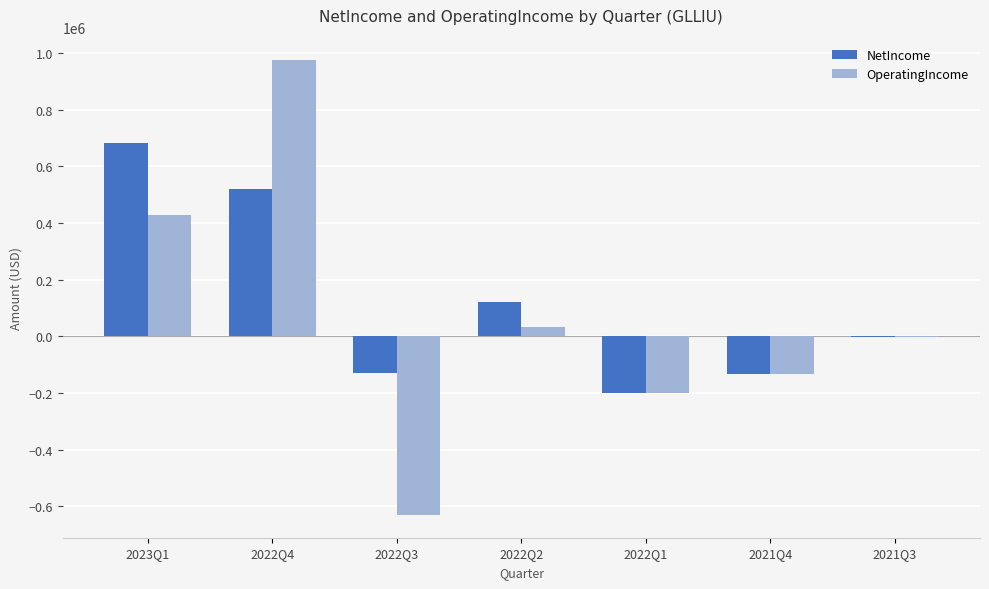

Which series changed the most between 2022Q3 and 2022Q1?

OperatingIncome